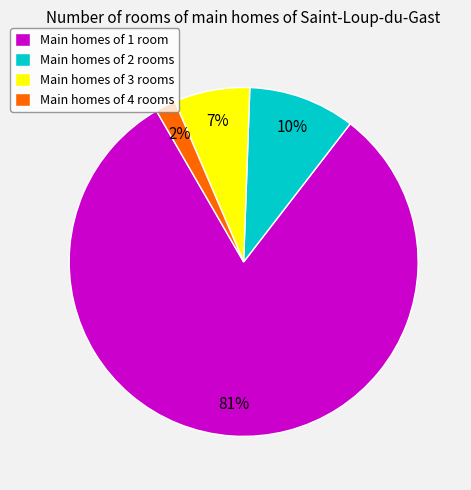

Do Main homes of 4 rooms and Main homes of 3 rooms together represent more than half of the pie?

No